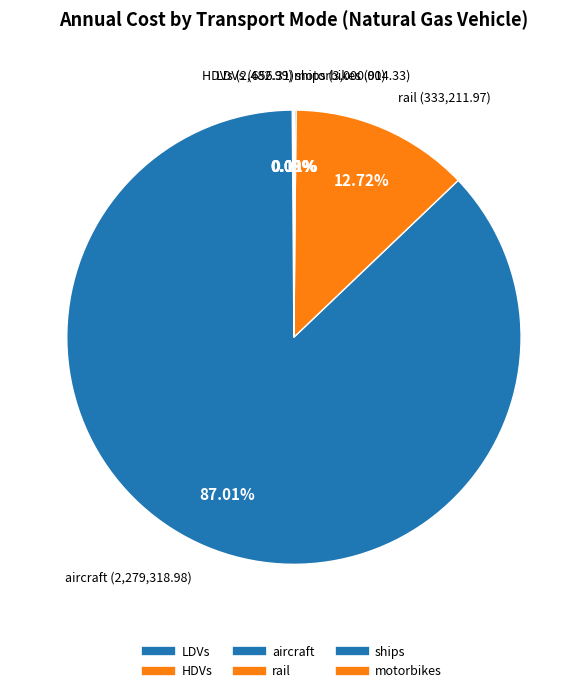

What is the change in value from aircraft to ships?

-2276319.0